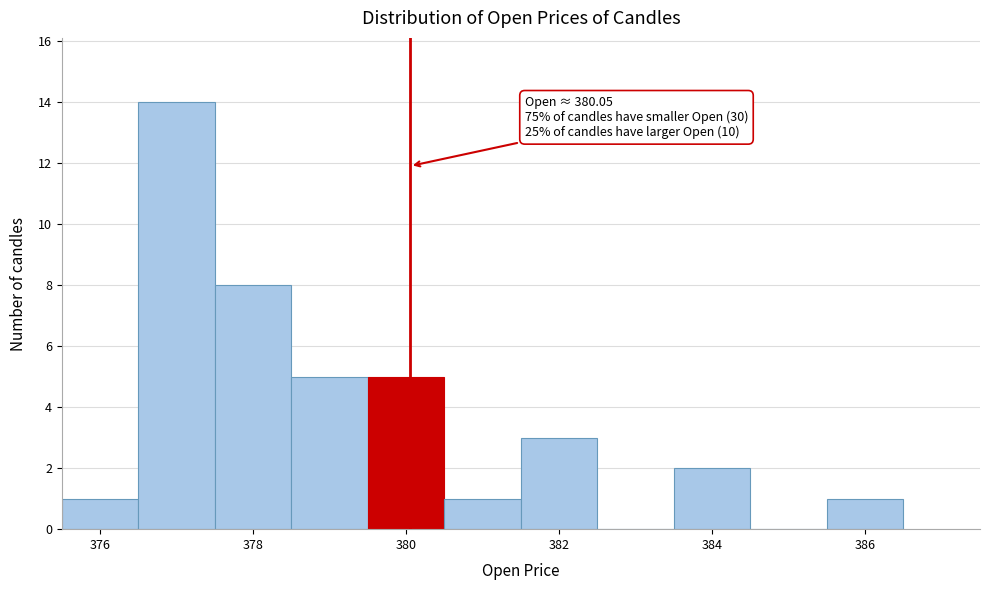

Over which range of the x-axis is the bar tallest?

376.5 to 377.5